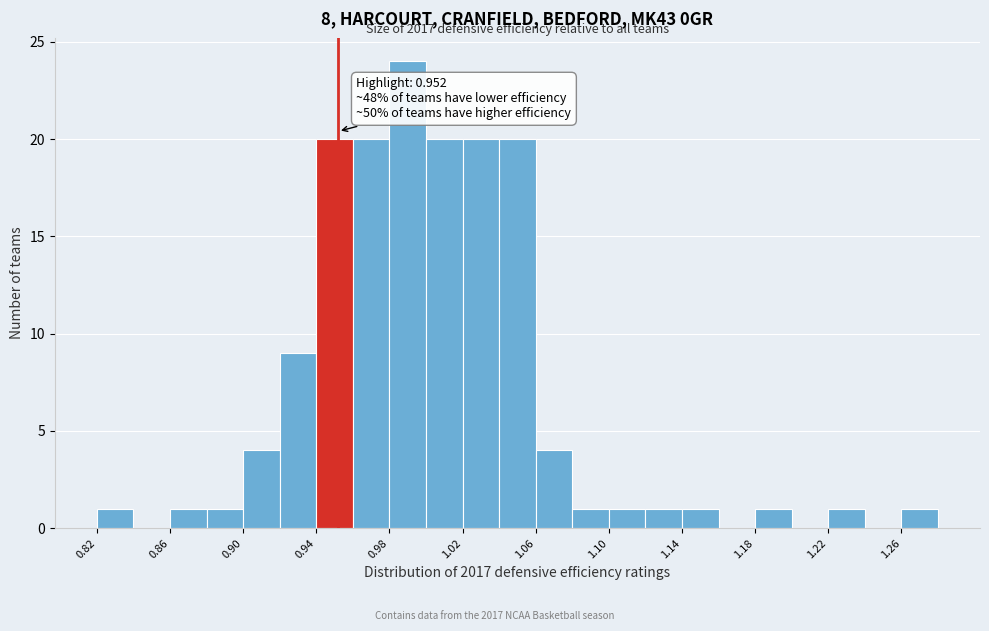

Over which range of the x-axis is the bar tallest?

0.98 to 1.00